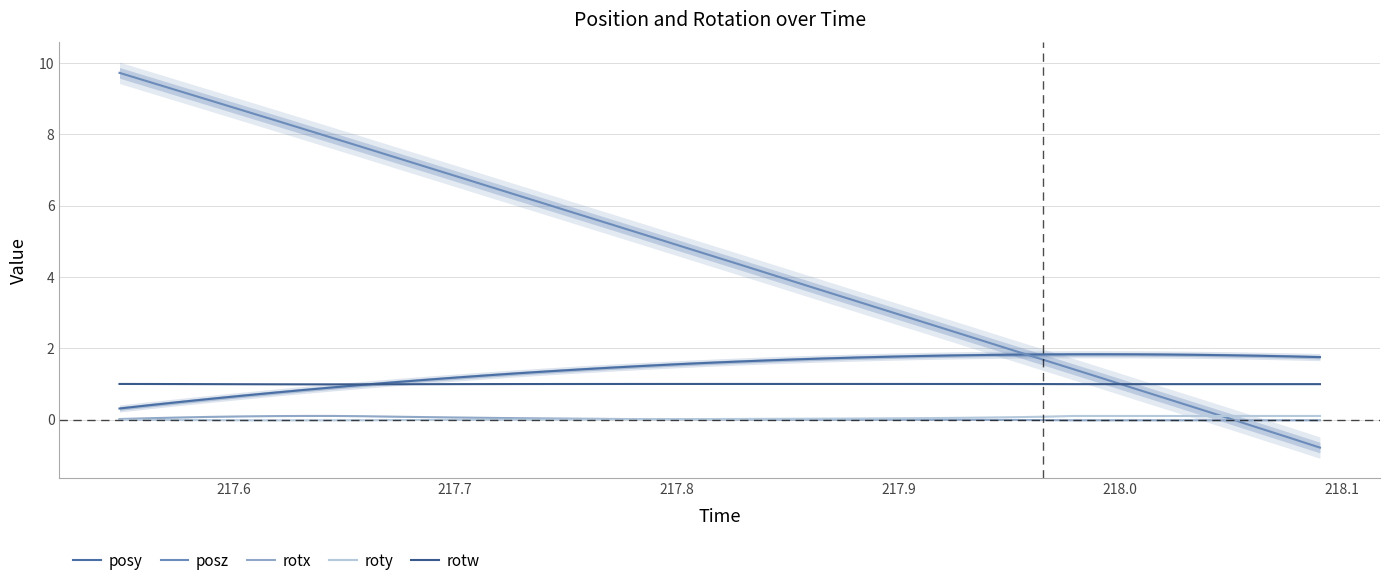

What is the value of the rotx point at the 8th from the left?

0.1